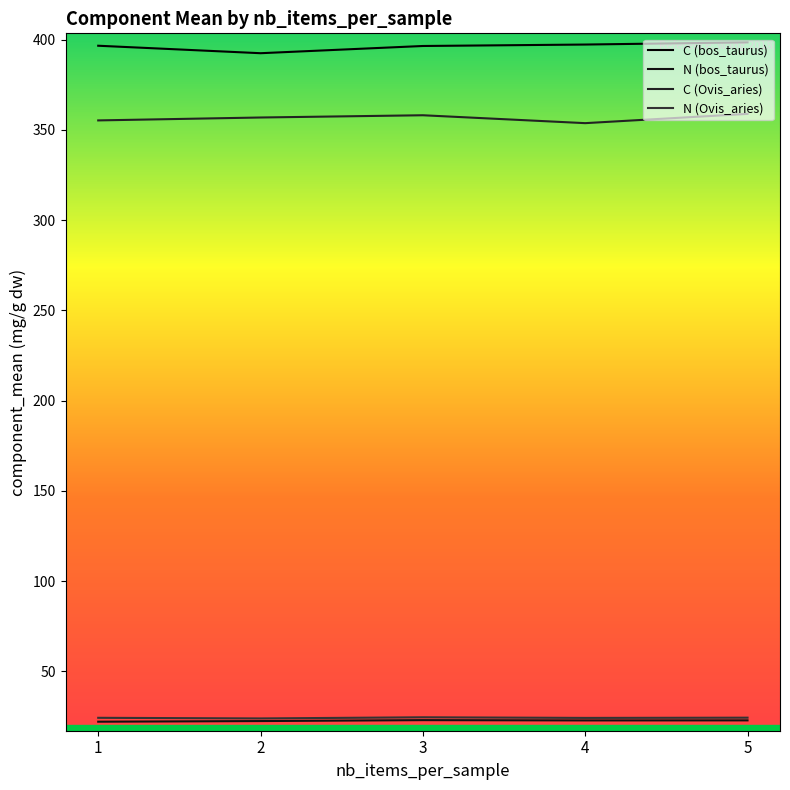

Reading left to right, what are all the values shown in this chart?

C (bos_taurus): 396.7	392.5	396.5	397.3	398.6
N (bos_taurus): 22.1	22.4	22.9	22.8	22.8
C (Ovis_aries): 355.3	356.9	358.2	353.8	358.9
N (Ovis_aries): 24.2	23.9	24.5	24.2	24.3